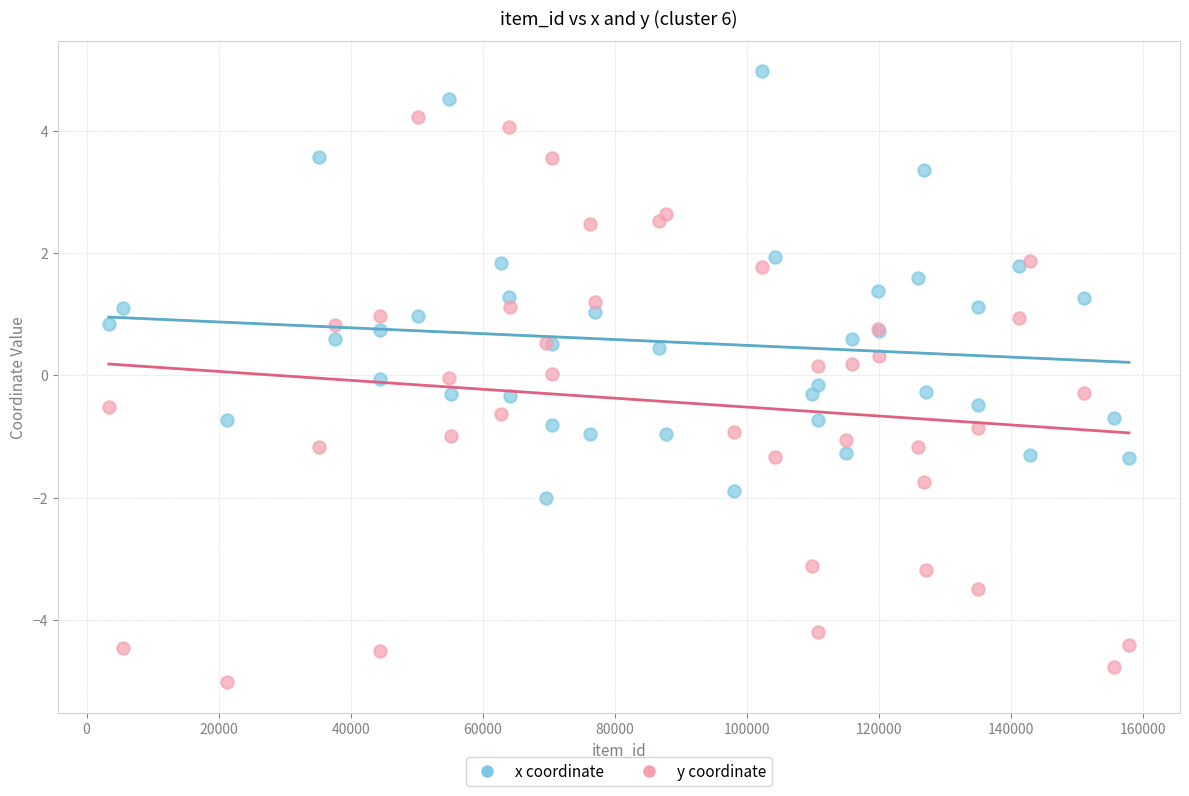

What is the X range (max minus min) for the scatter plot?

154439.0